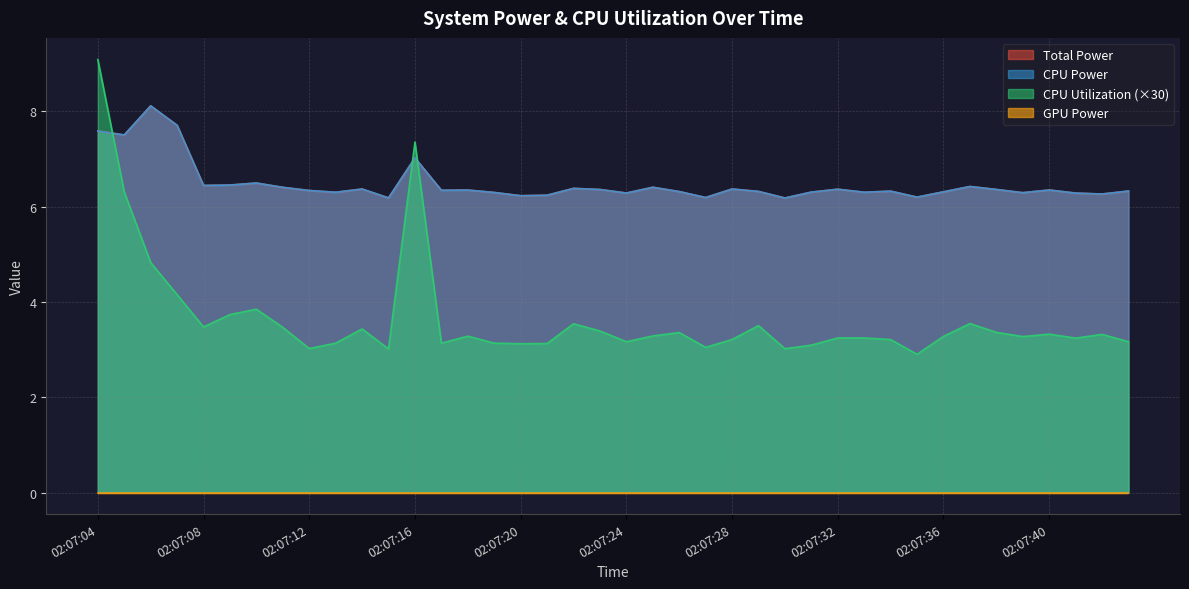

True or false: Total Power and CPU Power intersect in this chart.

False